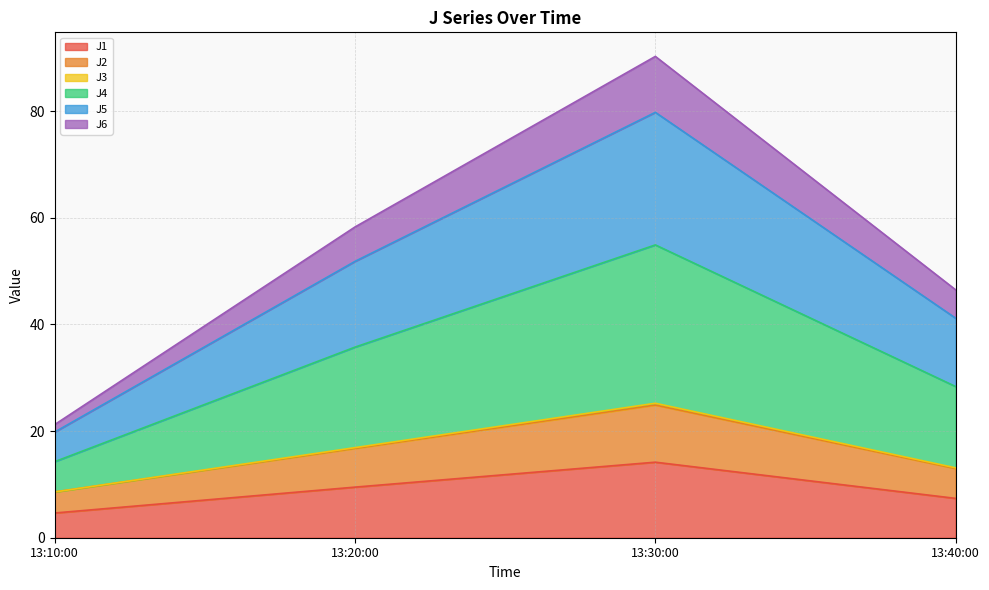

At which category is the sum across all series the highest?

13:30:00